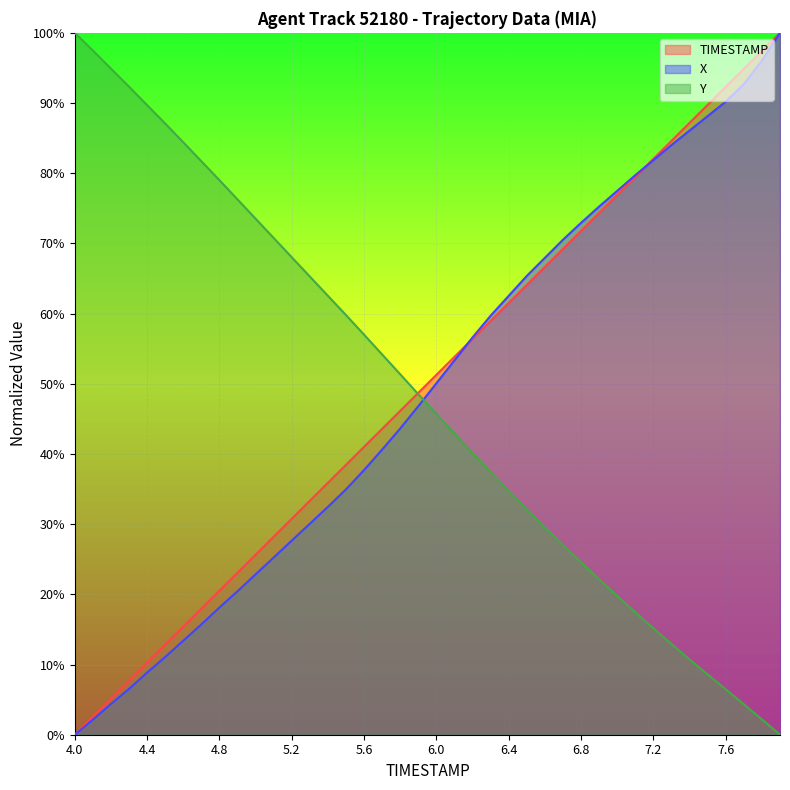

Between 4.7 and 6.5, which series saw the biggest shift?

X